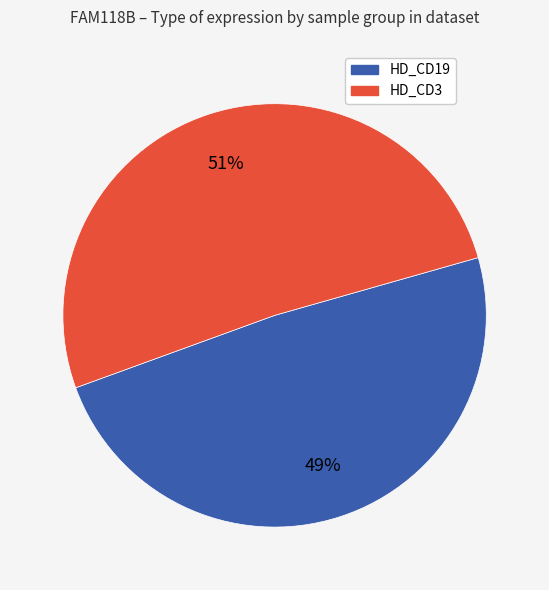

Is there a majority slice in this chart?

Yes